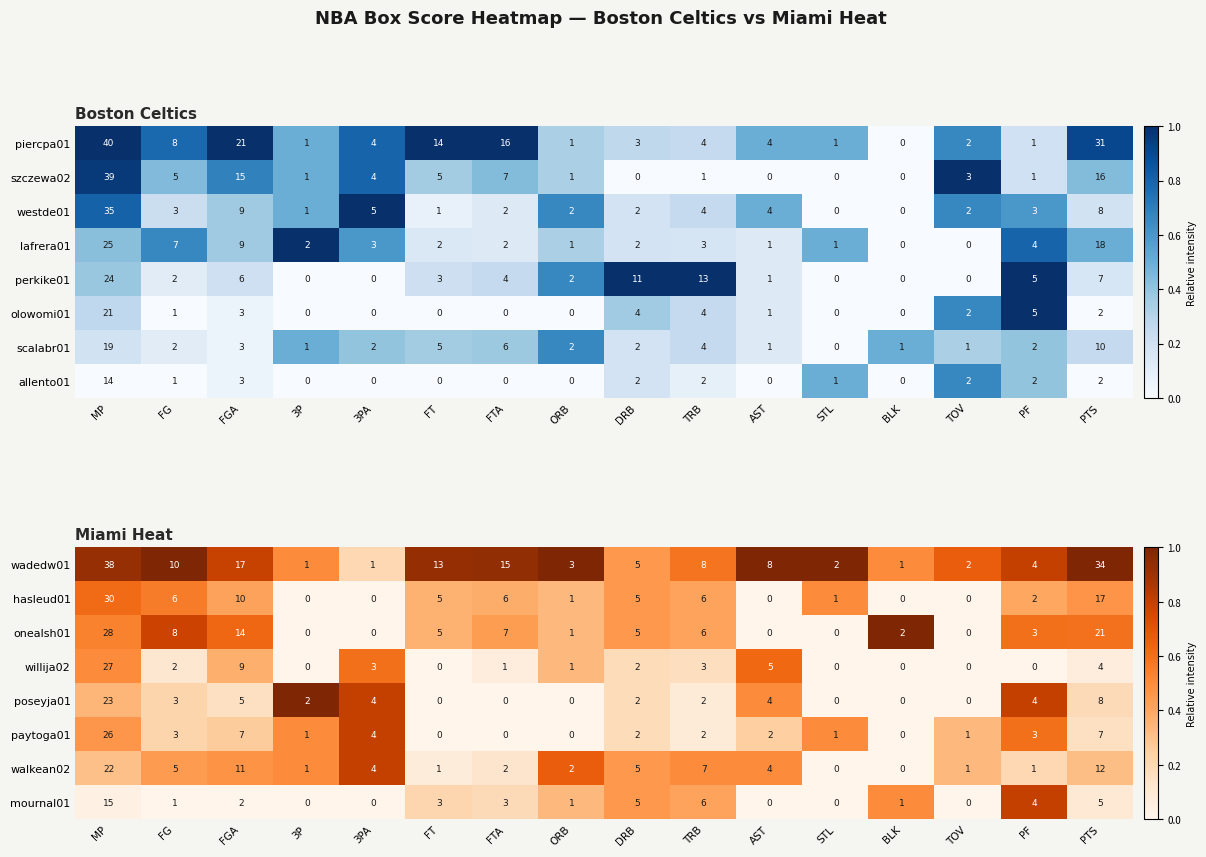

Reading left to right, extract all data points from this chart.

wadedw01: MP=38.0	FG=10.0	FGA=17.0	3P=1.0	3PA=1.0	FT=13.0	FTA=15.0	ORB=3.0	DRB=5.0	TRB=8.0	AST=8.0	STL=2.0	BLK=1.0	TOV=2.0	PF=4.0	PTS=34.0
hasleud01: MP=30.0	FG=6.0	FGA=10.0	3P=0.0	3PA=0.0	FT=5.0	FTA=6.0	ORB=1.0	DRB=5.0	TRB=6.0	AST=0.0	STL=1.0	BLK=0.0	TOV=0.0	PF=2.0	PTS=17.0
onealsh01: MP=28.0	FG=8.0	FGA=14.0	3P=0.0	3PA=0.0	FT=5.0	FTA=7.0	ORB=1.0	DRB=5.0	TRB=6.0	AST=0.0	STL=0.0	BLK=2.0	TOV=0.0	PF=3.0	PTS=21.0
willija02: MP=27.0	FG=2.0	FGA=9.0	3P=0.0	3PA=3.0	FT=0.0	FTA=1.0	ORB=1.0	DRB=2.0	TRB=3.0	AST=5.0	STL=0.0	BLK=0.0	TOV=0.0	PF=0.0	PTS=4.0
poseyja01: MP=23.0	FG=3.0	FGA=5.0	3P=2.0	3PA=4.0	FT=0.0	FTA=0.0	ORB=0.0	DRB=2.0	TRB=2.0	AST=4.0	STL=0.0	BLK=0.0	TOV=0.0	PF=4.0	PTS=8.0
paytoga01: MP=26.0	FG=3.0	FGA=7.0	3P=1.0	3PA=4.0	FT=0.0	FTA=0.0	ORB=0.0	DRB=2.0	TRB=2.0	AST=2.0	STL=1.0	BLK=0.0	TOV=1.0	PF=3.0	PTS=7.0
walkean02: MP=22.0	FG=5.0	FGA=11.0	3P=1.0	3PA=4.0	FT=1.0	FTA=2.0	ORB=2.0	DRB=5.0	TRB=7.0	AST=4.0	STL=0.0	BLK=0.0	TOV=1.0	PF=1.0	PTS=12.0
mournal01: MP=15.0	FG=1.0	FGA=2.0	3P=0.0	3PA=0.0	FT=3.0	FTA=3.0	ORB=1.0	DRB=5.0	TRB=6.0	AST=0.0	STL=0.0	BLK=1.0	TOV=0.0	PF=4.0	PTS=5.0